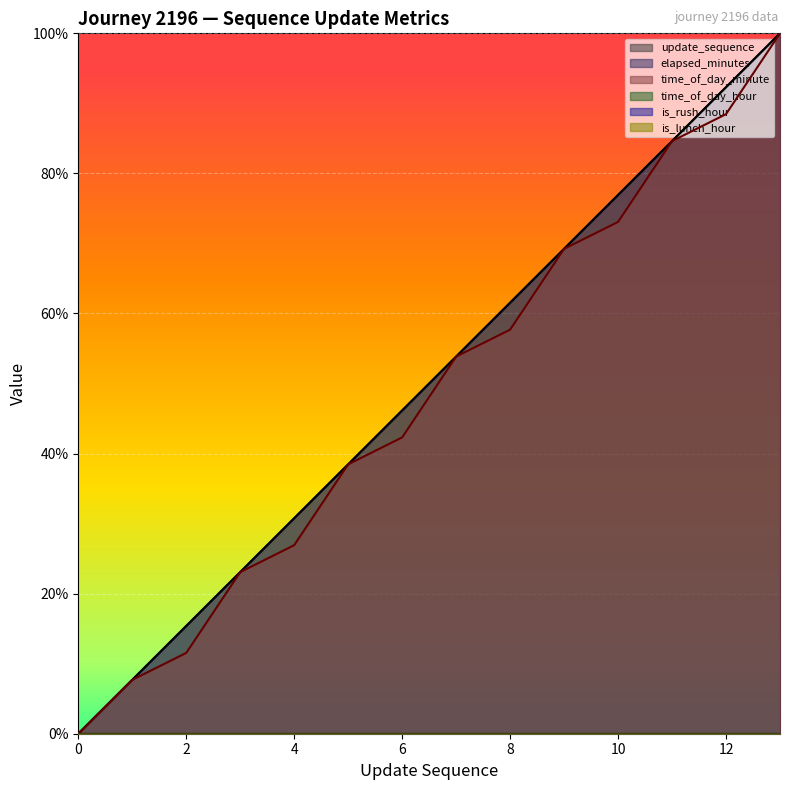

How many values in update_sequence are above zero?

13